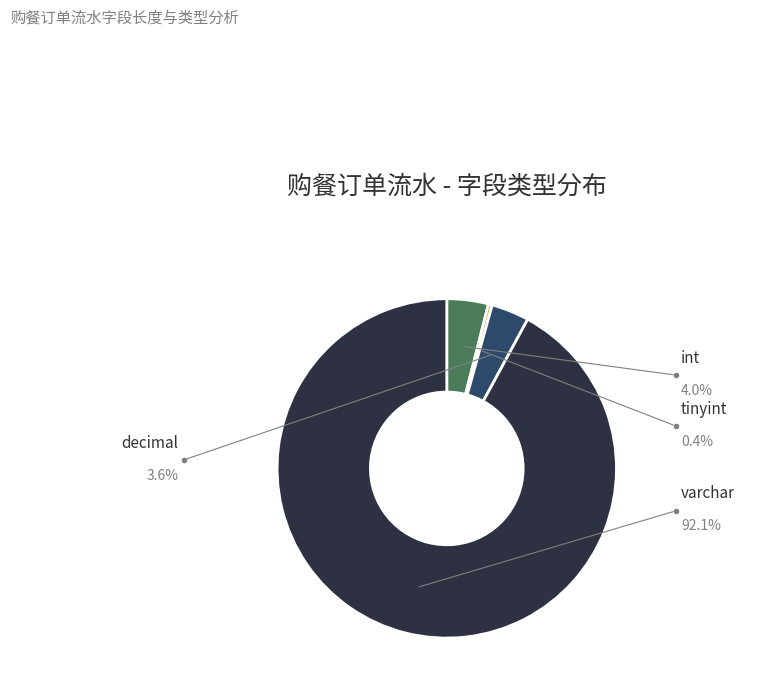

What is the majority slice?

varchar